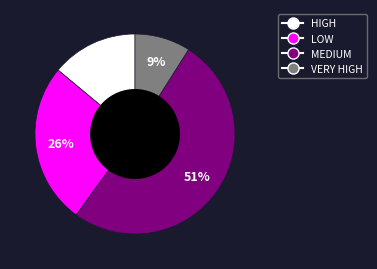

To the nearest percent, what is the average slice percentage?

25%